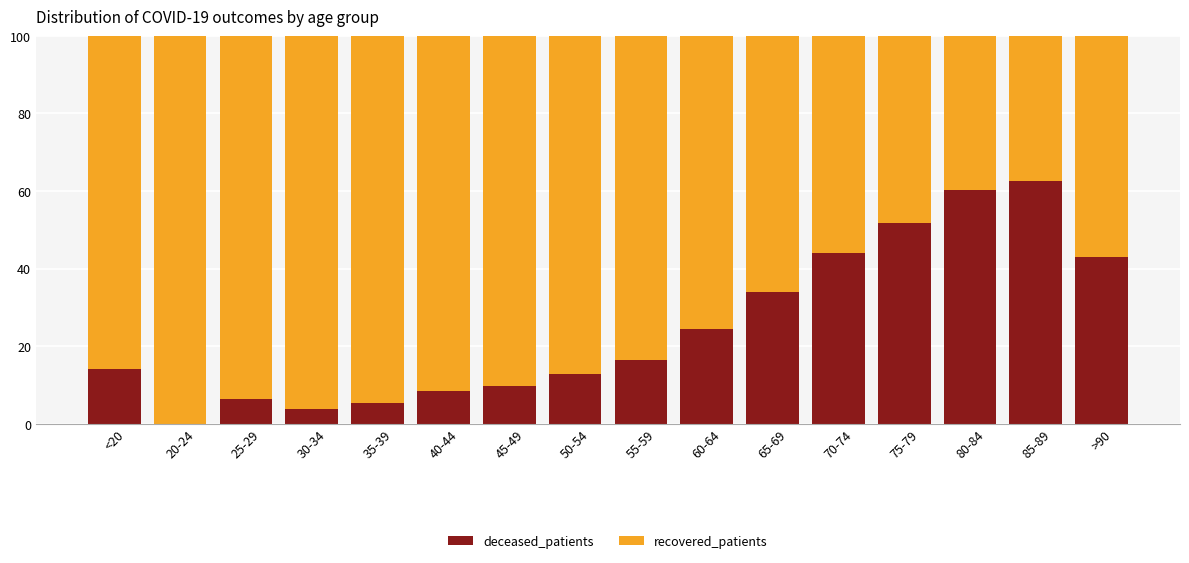

What is the total value across all series at >90?

100.0